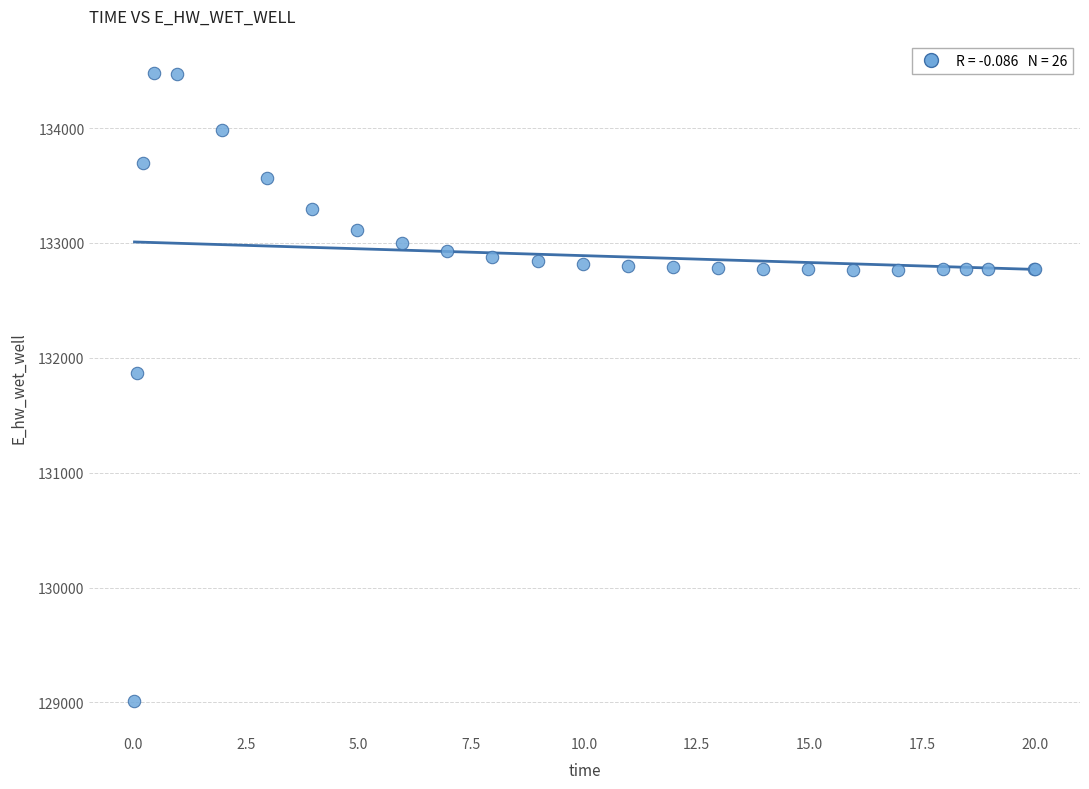

What Y value in the scatter plot is closest to 131748?

131867.0